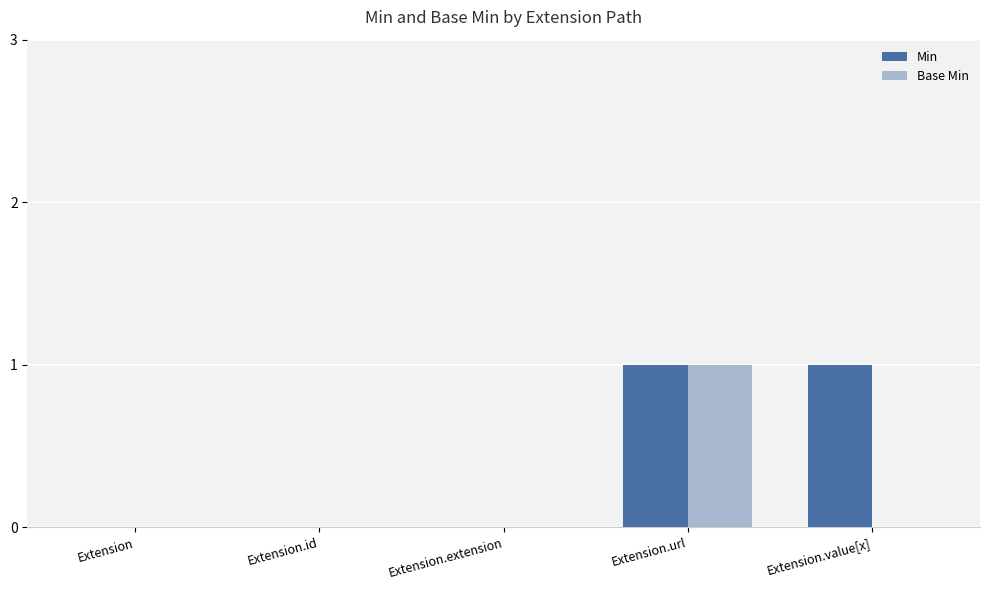

Which category has the highest value in the Base Min series?

Extension.url